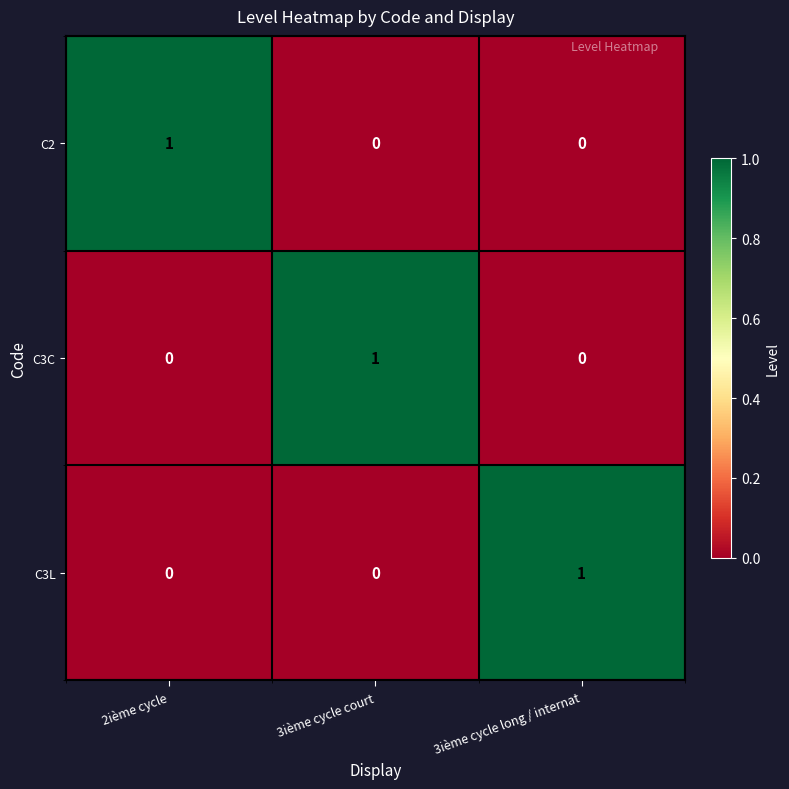

What is the maximum value shown in the chart?

1